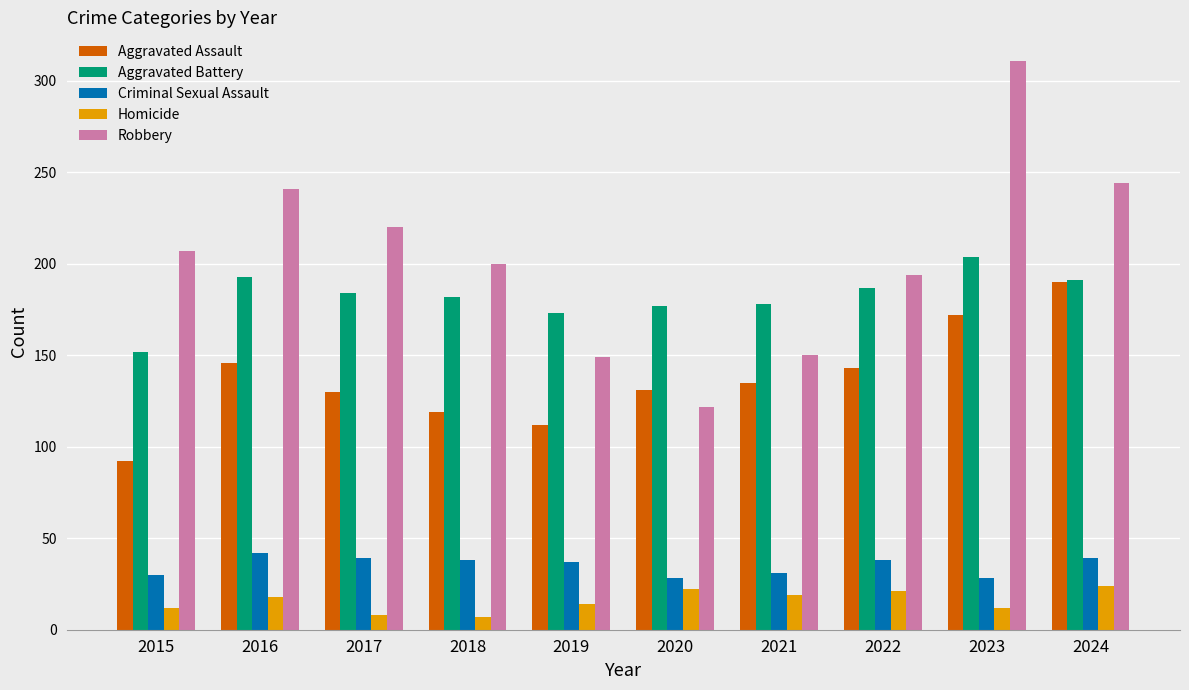

The value of Aggravated Assault at 2021 is 198. True or false?

False